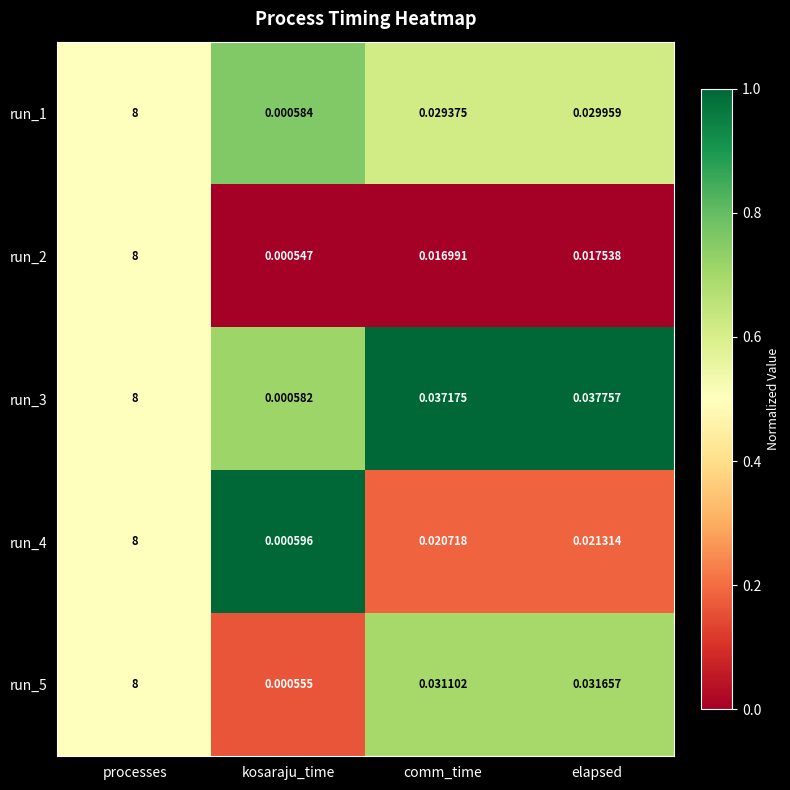

At which category does the chart reach its peak across all series?

processes